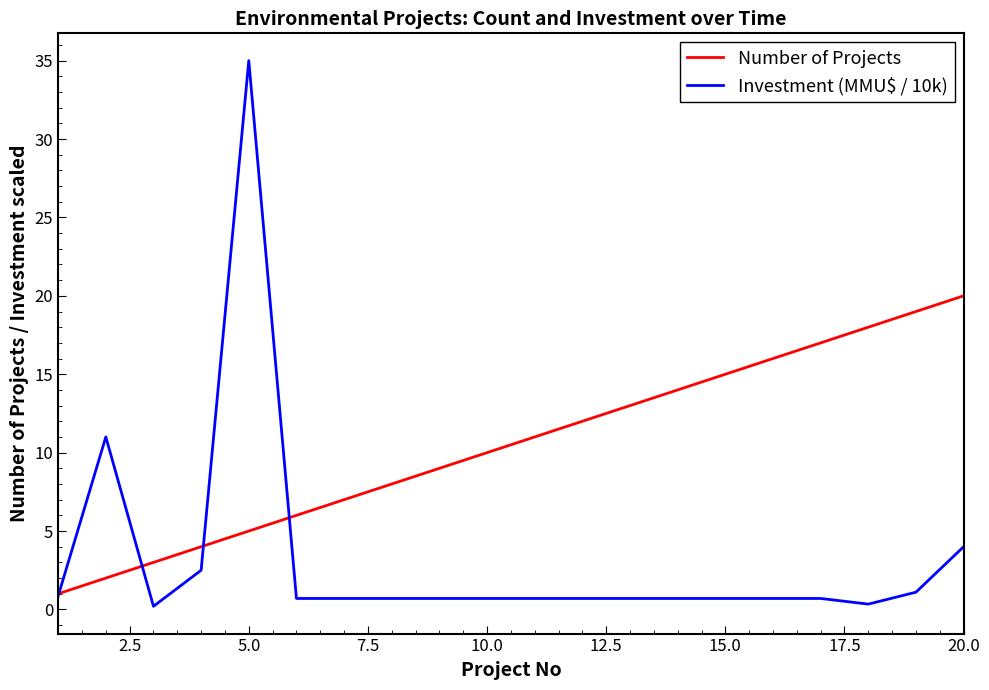

Which series has the largest range (max minus min)?

Investment (MMU$ / 10k)